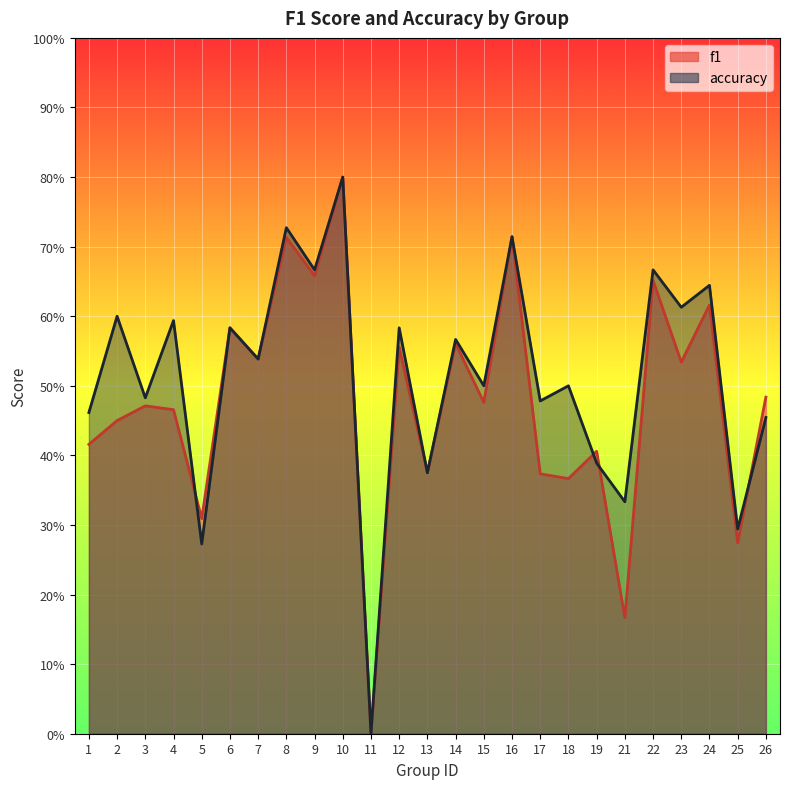

Rank the series by their average value, from lowest to highest.

f1, accuracy